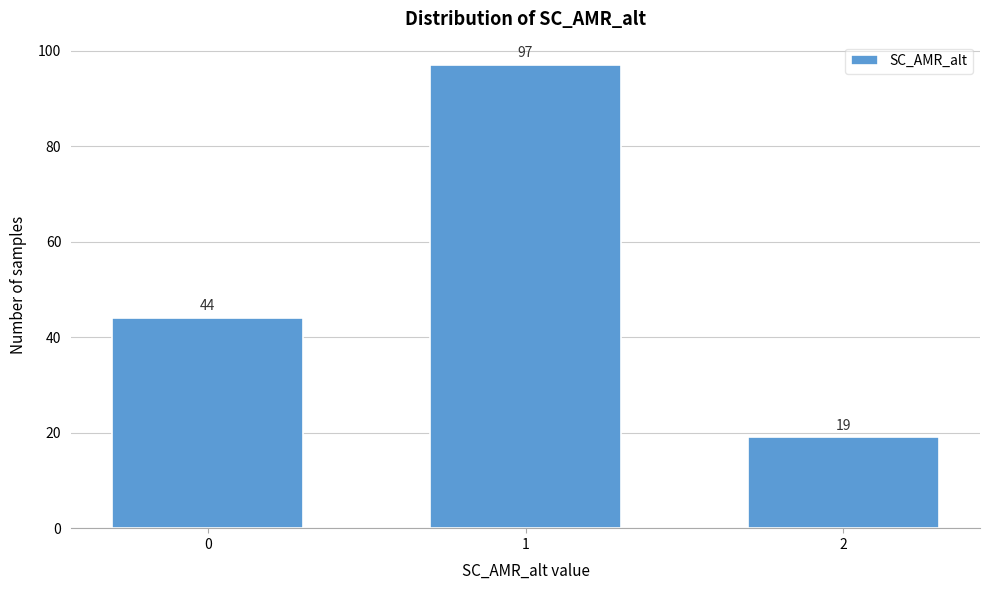

Reading left to right, extract all data points from this chart.

44	97	19